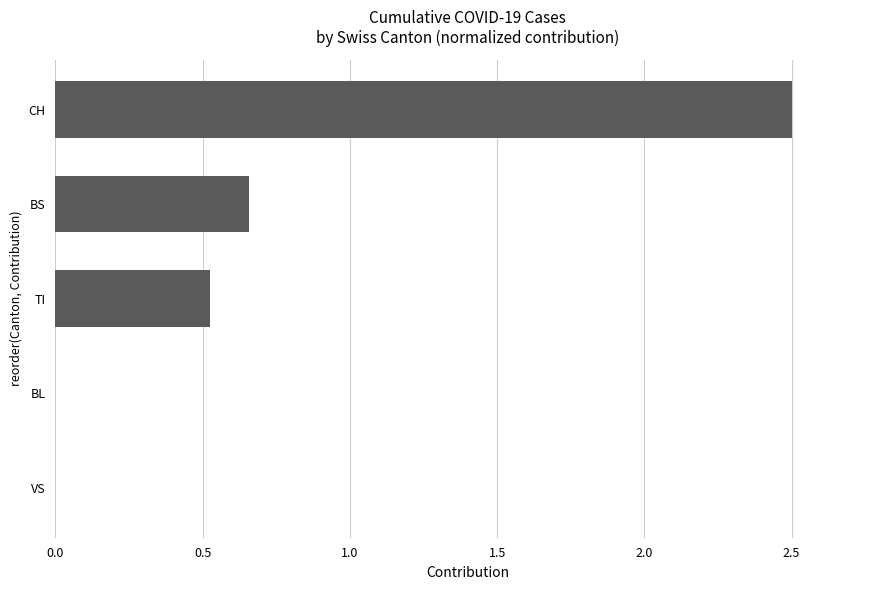

The chart shows a value of 0.0 at VS. True or false?

True